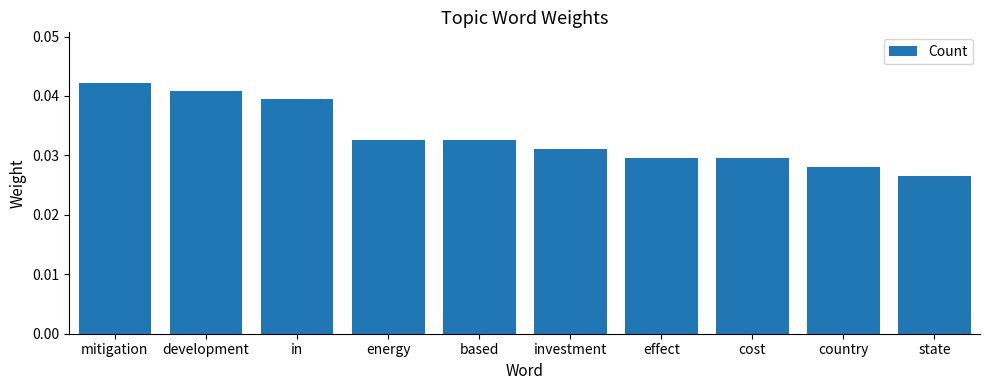

Does the chart contain any negative values?

No